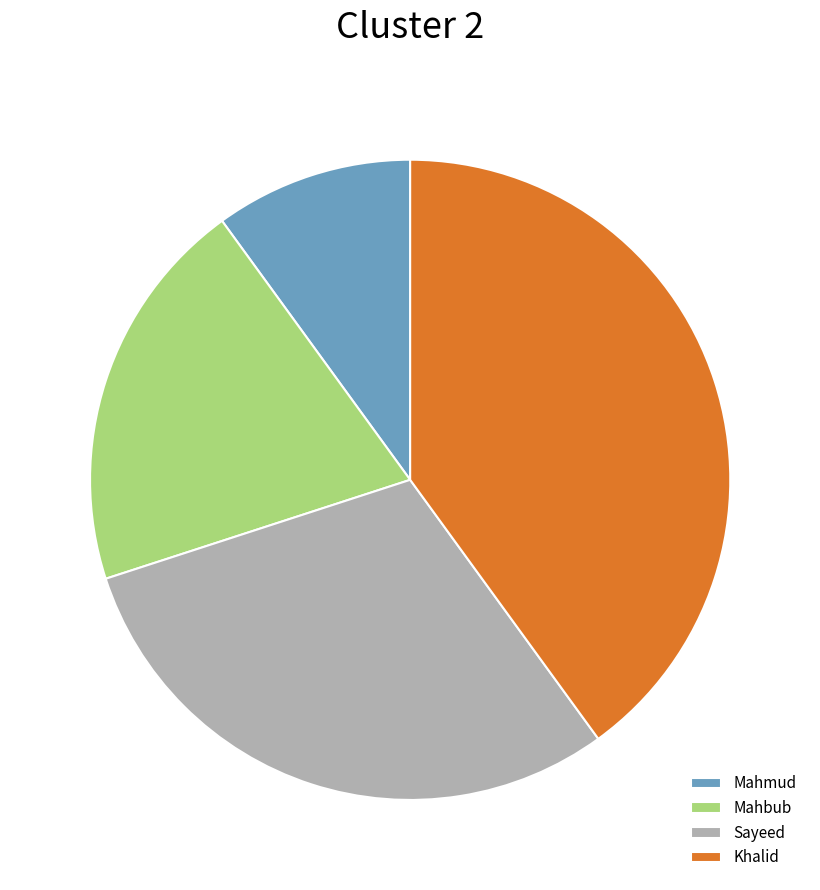

Rank the categories by value from highest to lowest.

Khalid, Sayeed, Mahbub, Mahmud